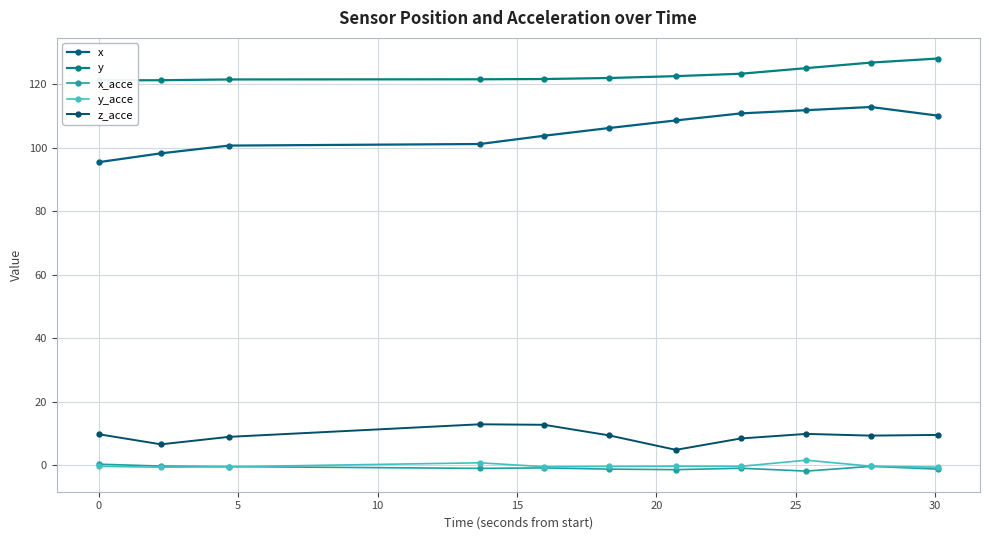

How many lines are shown in the chart?

5